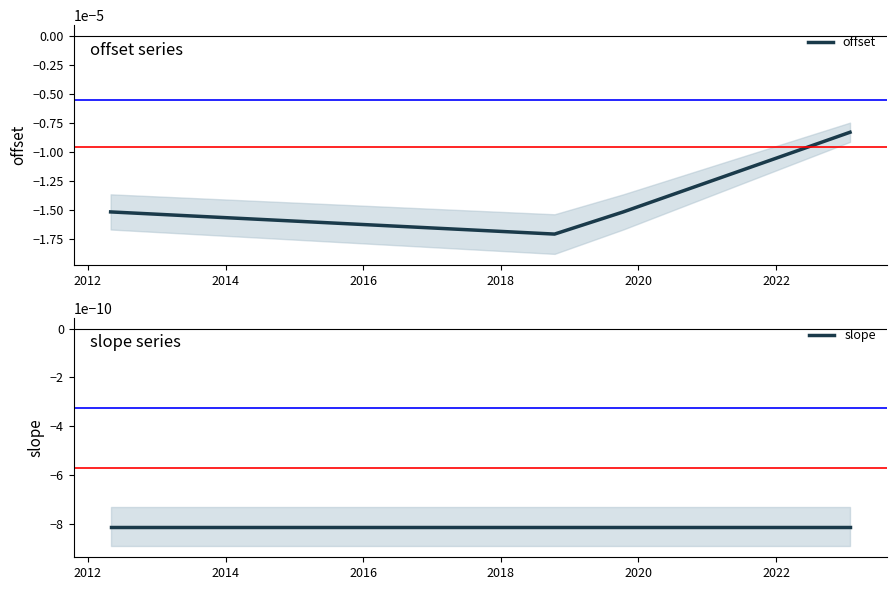

How many lines are shown in the chart?

2